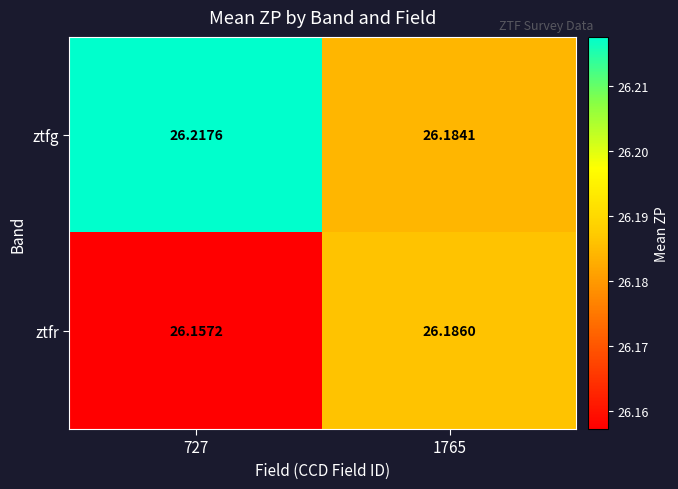

Which series has the largest total across all categories?

ztfg